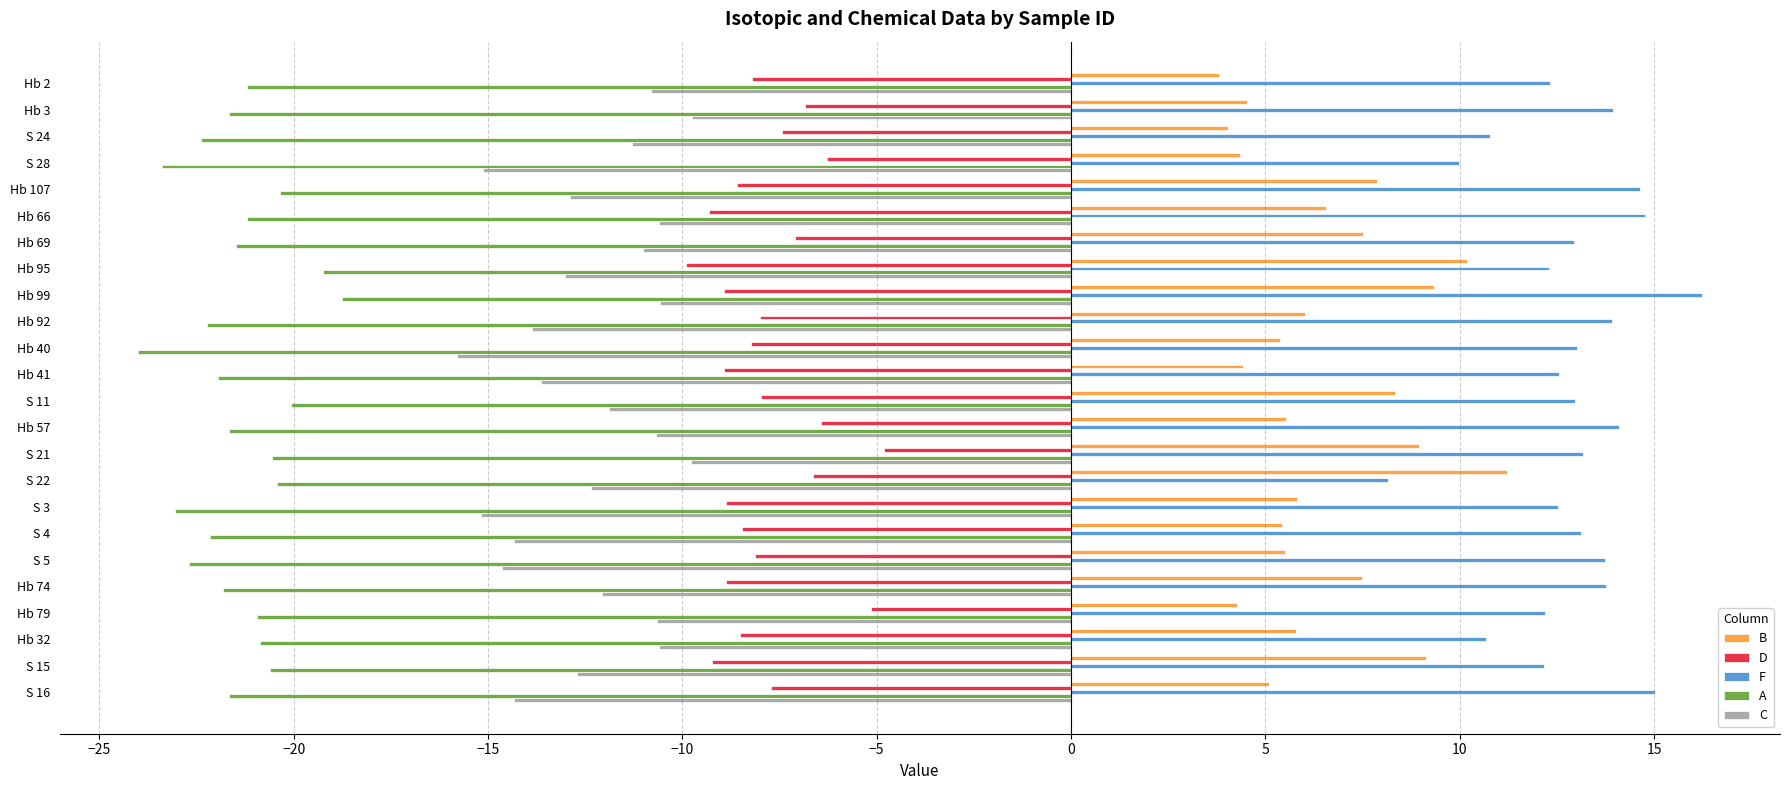

Is it true that A equals -32.3 at S 5?

False